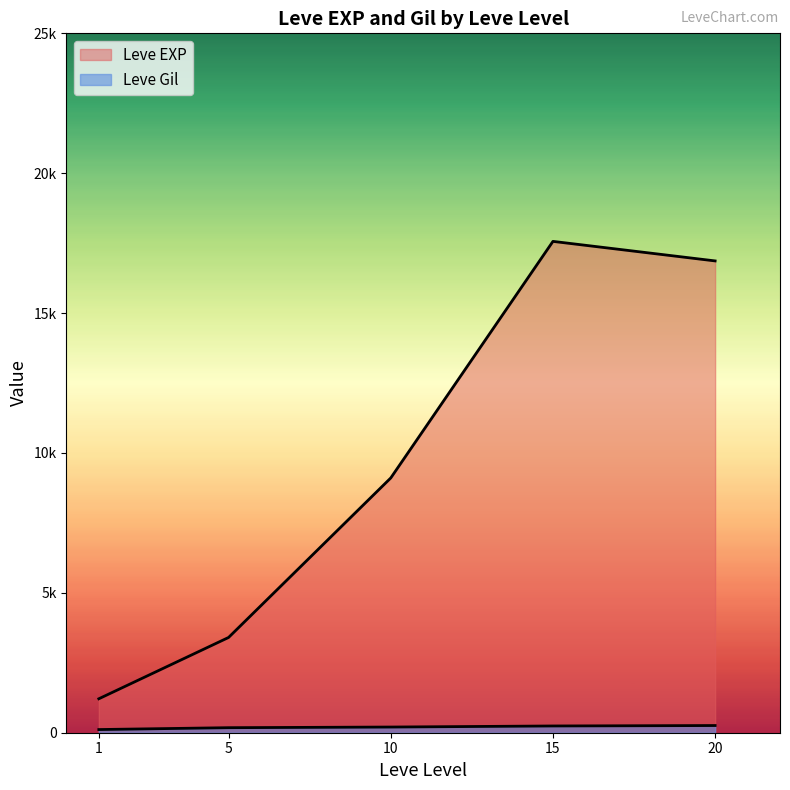

What are all the series names shown in the legend?

Leve EXP, Leve Gil